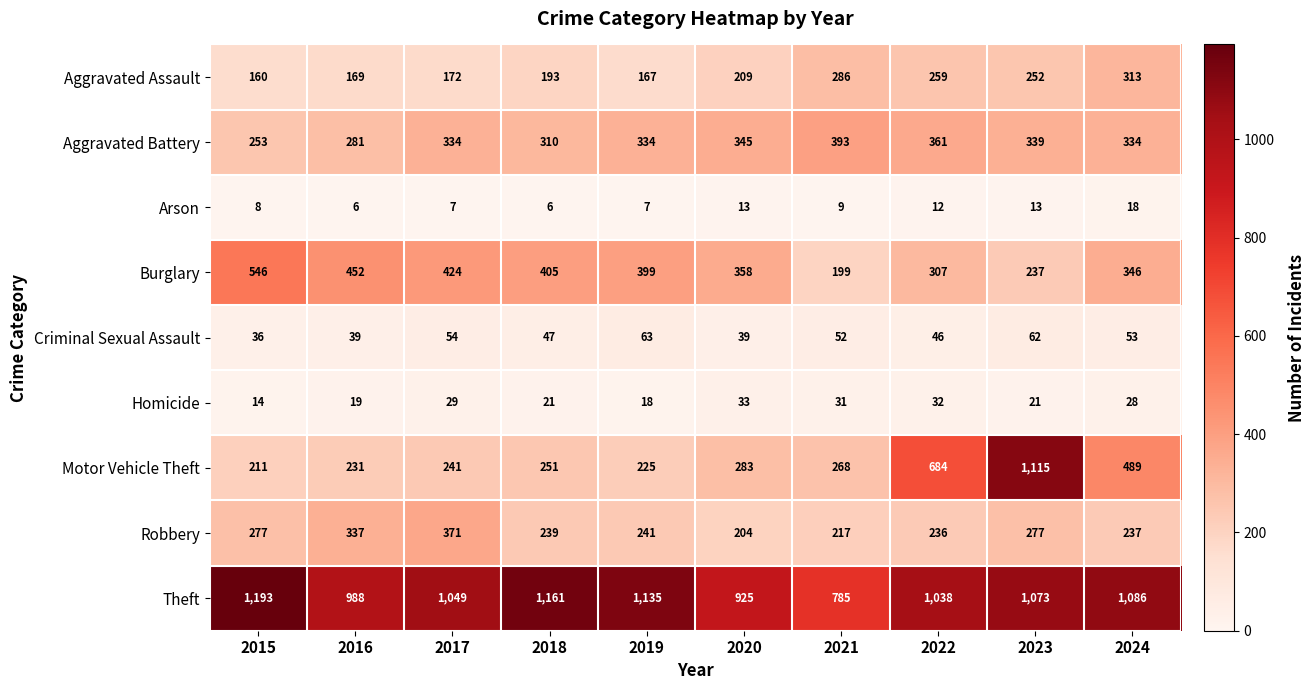

Which series has the largest range (max minus min)?

Motor Vehicle Theft